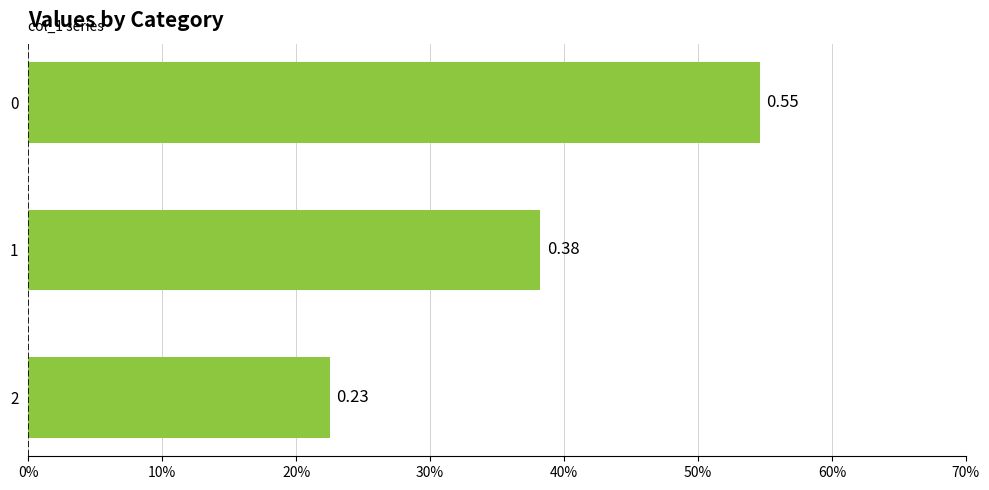

What is the difference between the maximum and minimum values?

0.3